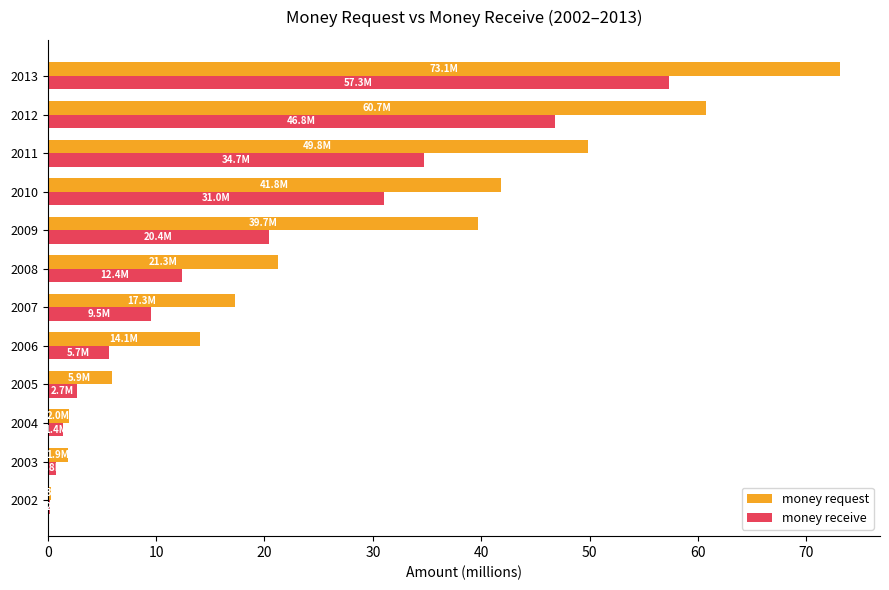

Which series has the largest total across all categories?

money request